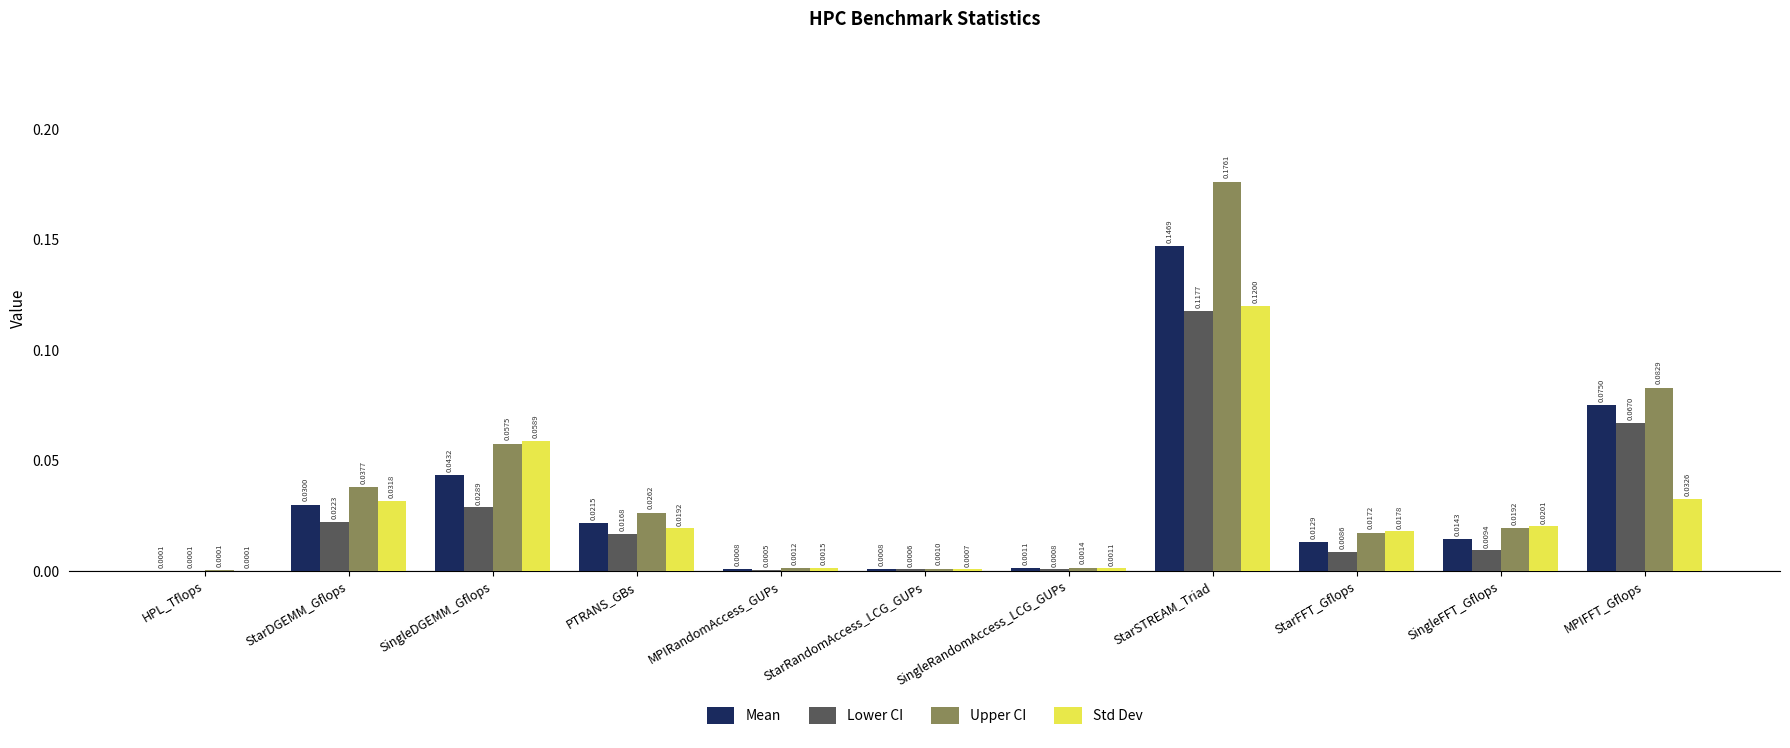

Which series changed the most between SingleRandomAccess_LCG_GUPs and MPIFFT_Gflops?

Upper CI